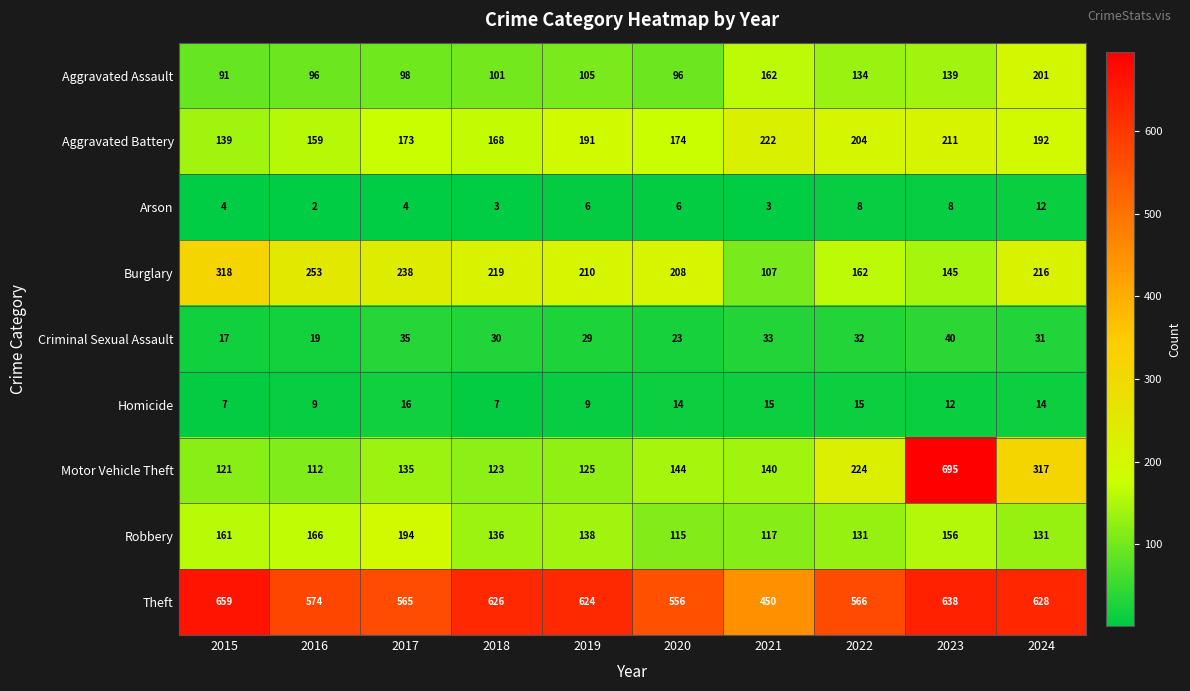

What is the maximum value shown in the chart?

695